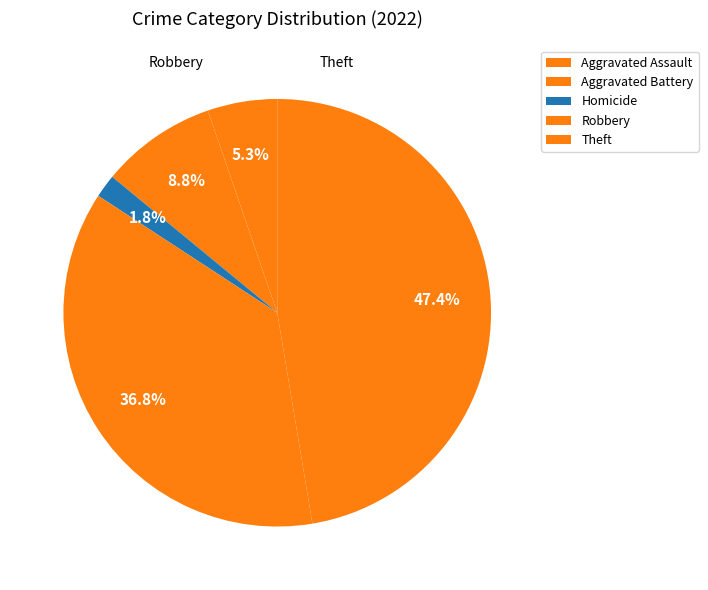

Between Aggravated Assault and Theft, which is larger?

Theft